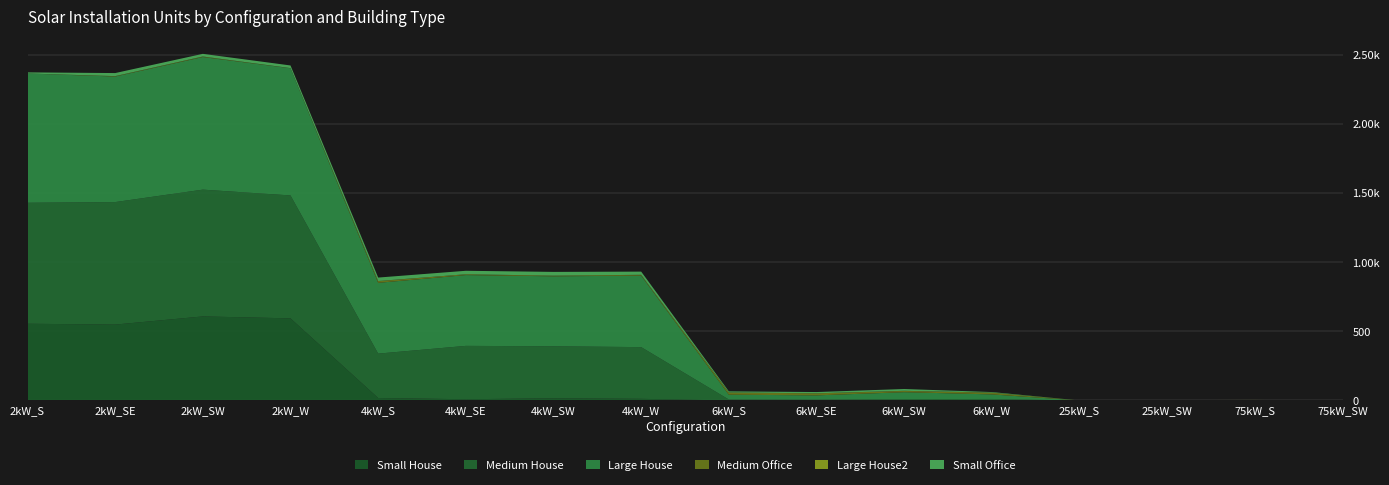

Reading right to left, list all the values displayed in this chart.

Small House: 75kW_SW=0	75kW_S=0	25kW_SW=0	25kW_S=0	6kW_W=0	6kW_SW=0	6kW_SE=0	6kW_S=0	4kW_W=12	4kW_SW=16	4kW_SE=9	4kW_S=18	2kW_W=594	2kW_SW=608	2kW_SE=549	2kW_S=555
Medium House: 75kW_SW=0	75kW_S=0	25kW_SW=0	25kW_S=0	6kW_W=11	6kW_SW=10	6kW_SE=6	6kW_S=7	4kW_W=374	4kW_SW=376	4kW_SE=386	4kW_S=321	2kW_W=889	2kW_SW=917	2kW_SE=886	2kW_S=875
Large House: 75kW_SW=0	75kW_S=0	25kW_SW=0	25kW_S=0	6kW_W=33	6kW_SW=50	6kW_SE=31	6kW_S=35	4kW_W=517	4kW_SW=506	4kW_SE=512	4kW_S=512	2kW_W=920	2kW_SW=959	2kW_SE=908	2kW_S=935
Medium Office: 75kW_SW=0	75kW_S=4	25kW_SW=3	25kW_S=0	6kW_W=13	6kW_SW=8	6kW_SE=15	6kW_S=15	4kW_W=6	4kW_SW=5	4kW_SE=6	4kW_S=11	2kW_W=1	2kW_SW=4	2kW_SE=2	2kW_S=0
Large House2: 75kW_SW=0	75kW_S=0	25kW_SW=0	25kW_S=0	6kW_W=0	6kW_SW=2	6kW_SE=0	6kW_S=1	4kW_W=0	4kW_SW=0	4kW_SE=0	4kW_S=2	2kW_W=0	2kW_SW=0	2kW_SE=1	2kW_S=0
Small Office: 75kW_SW=0	75kW_S=0	25kW_SW=0	25kW_S=0	6kW_W=4	6kW_SW=13	6kW_SE=9	6kW_S=8	4kW_W=23	4kW_SW=27	4kW_SE=25	4kW_S=25	2kW_W=19	2kW_SW=19	2kW_SE=22	2kW_S=8